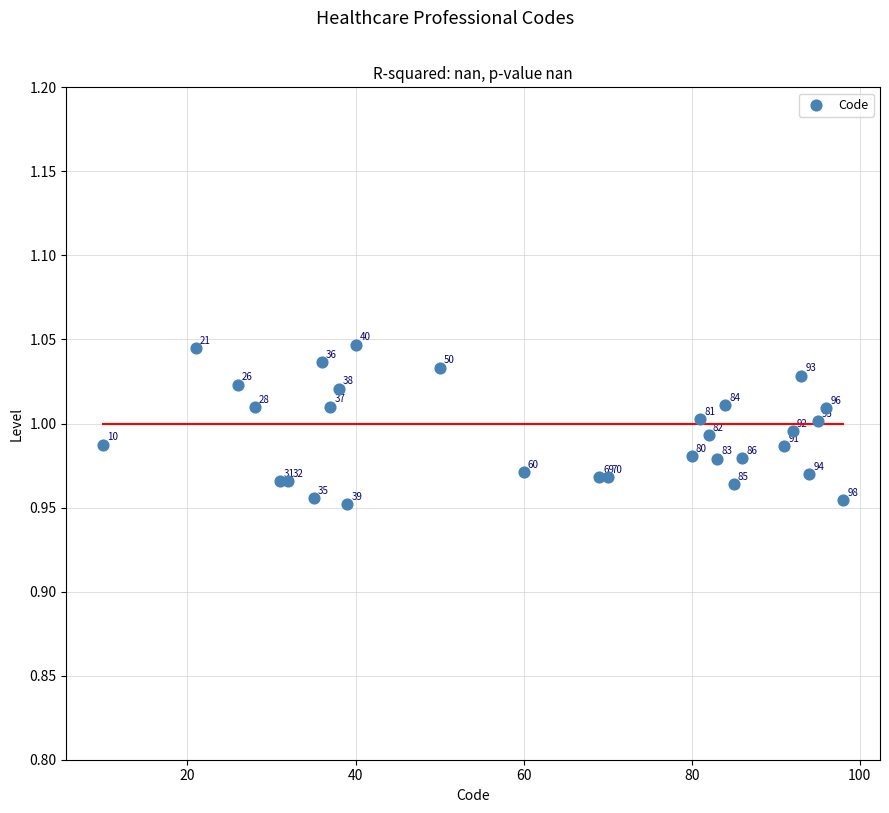

What is the range of X values (max minus min)?

88.0